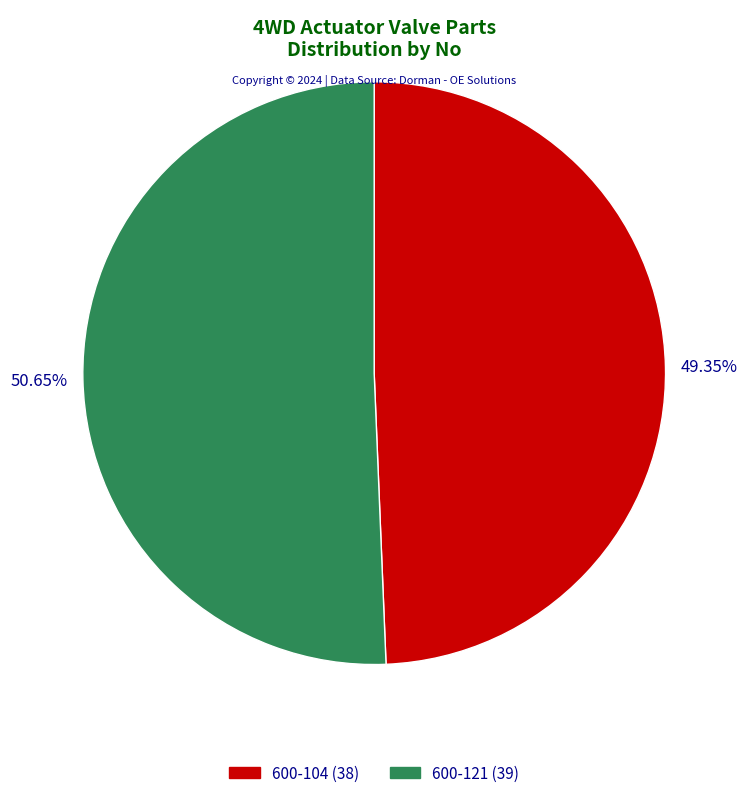

How many slices are in this pie chart?

2